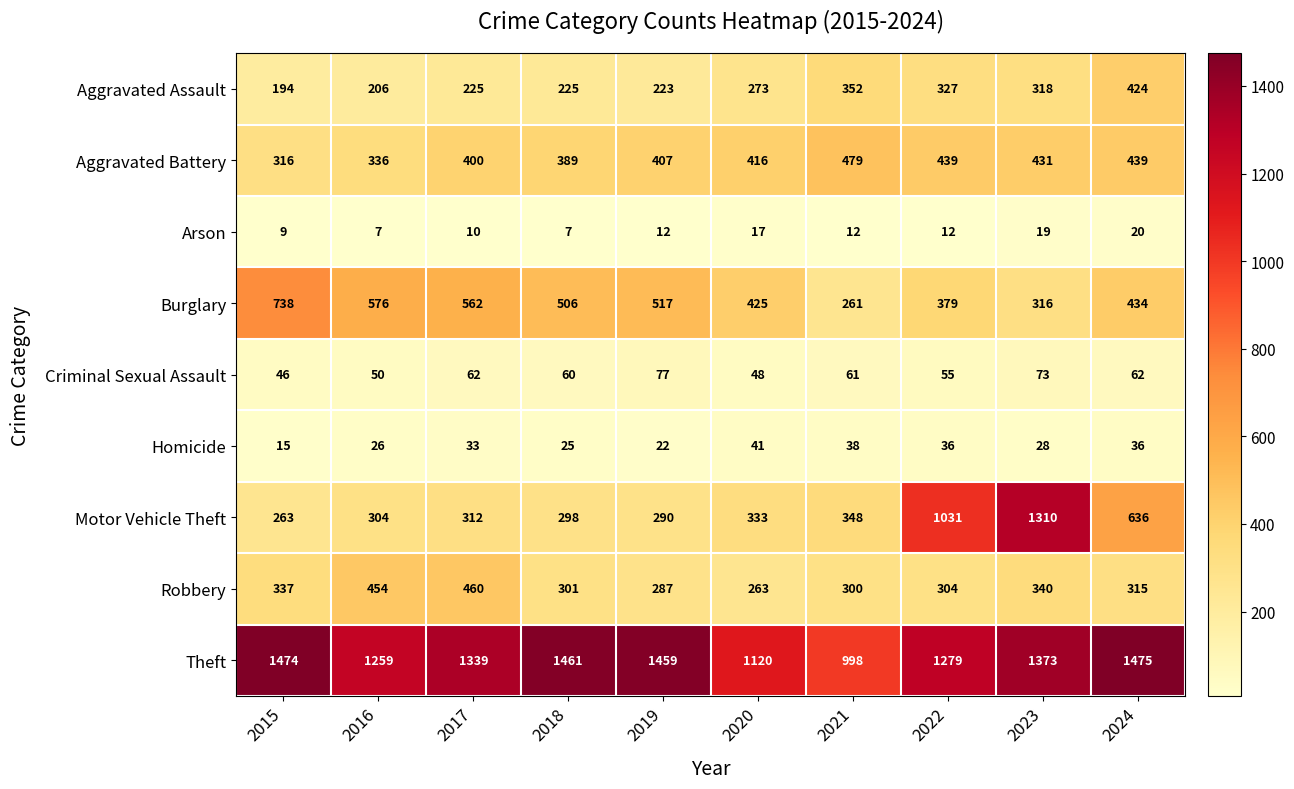

The Aggravated Battery series shows 188 at 2019. True or false?

False